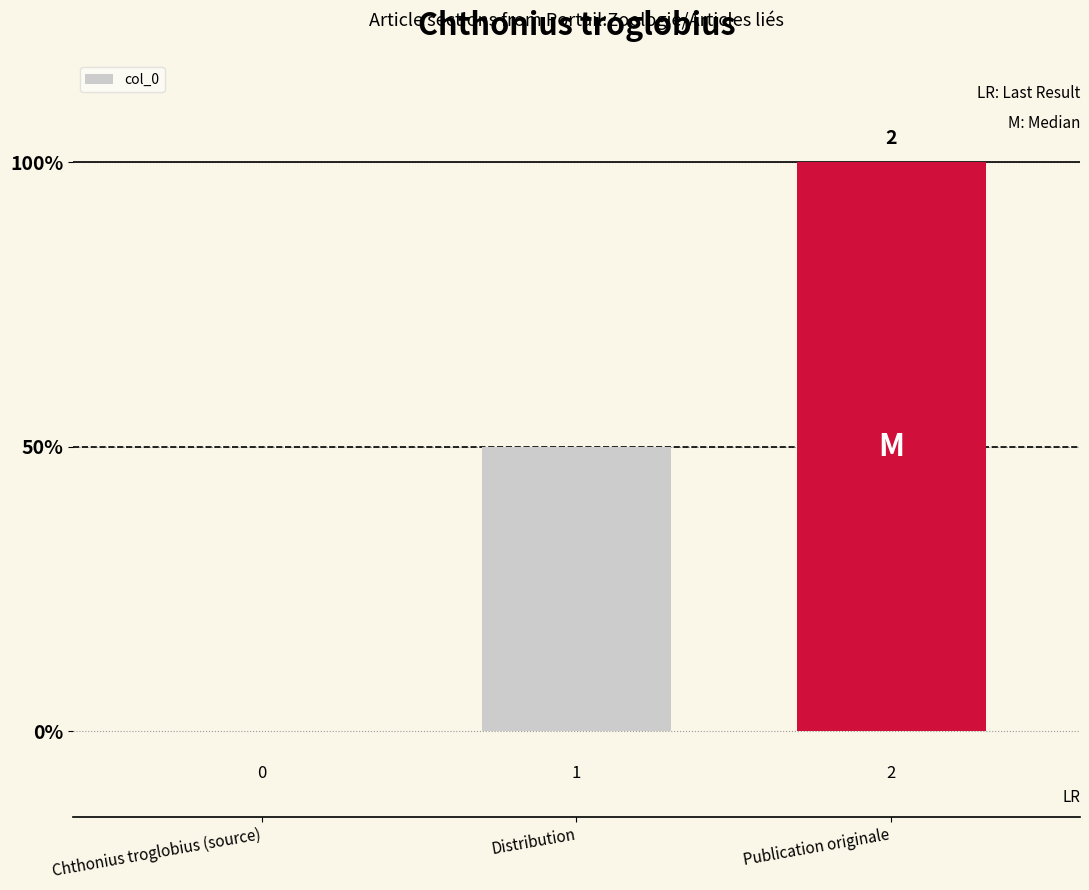

Does the chart contain stacked bars?

No